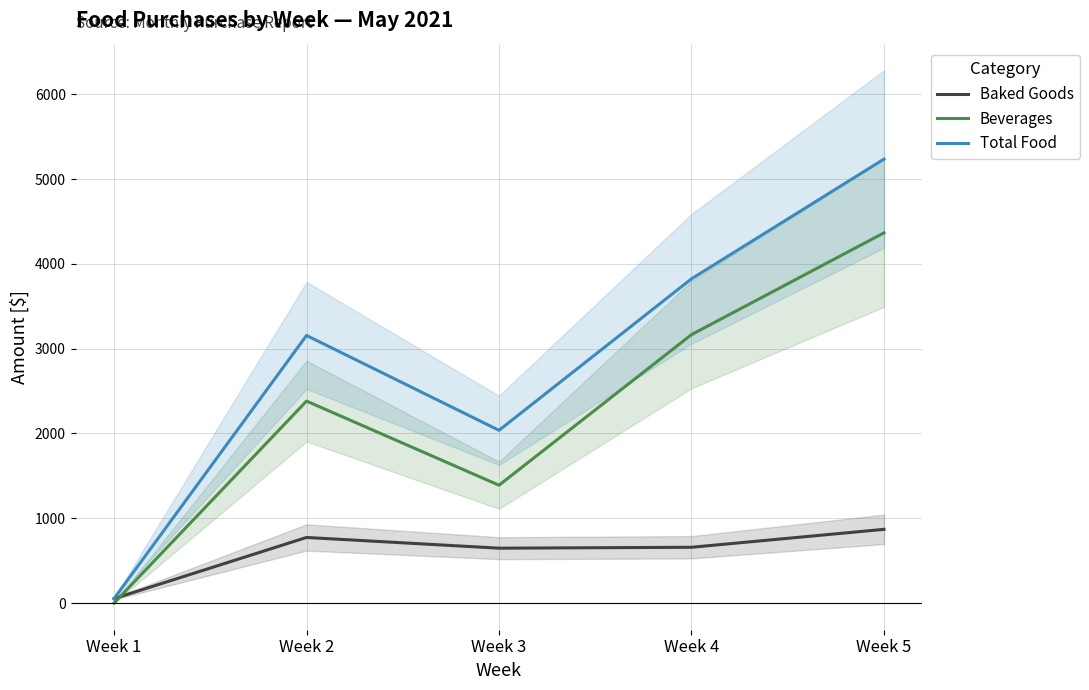

Which category has the highest value in the Baked Goods series?

Week 5